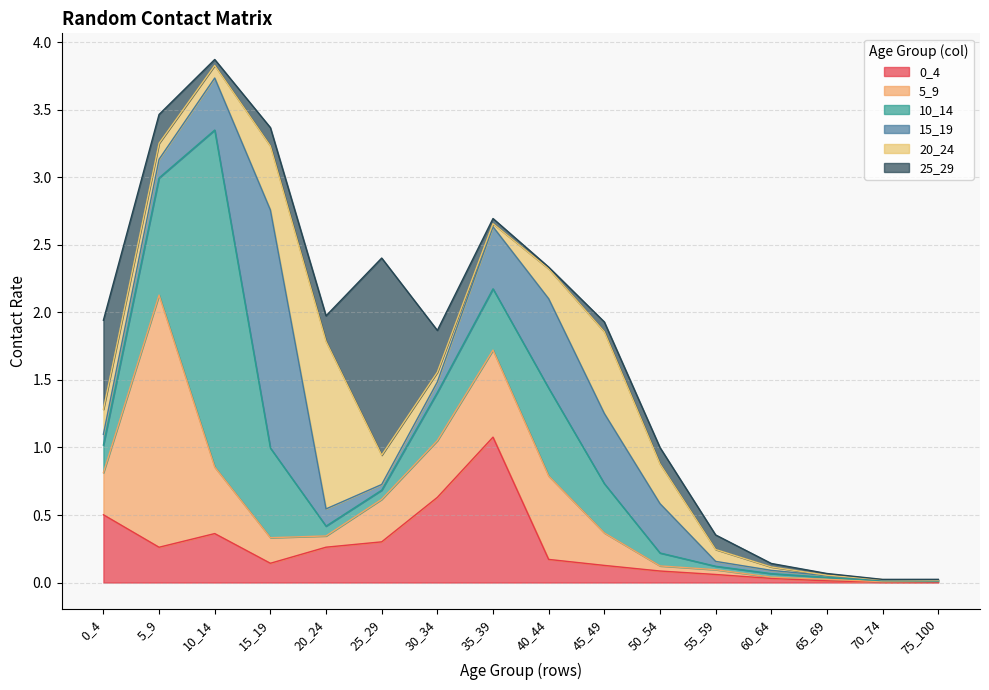

Where is the first local minimum for 0_4?

5_9